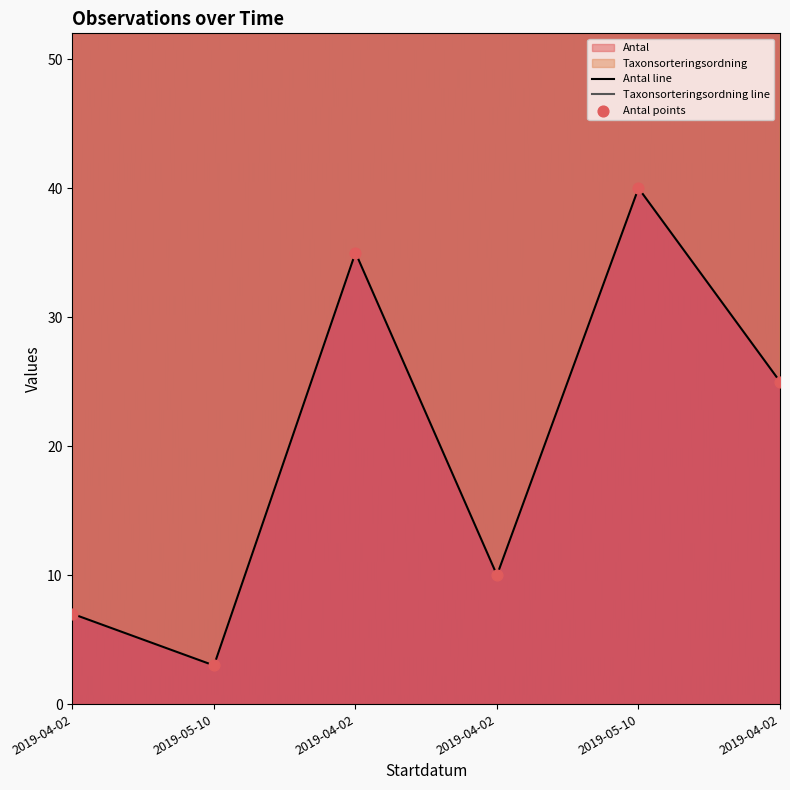

Approximately how many times larger is the value at 2019-05-10 compared to 2019-04-02?

1.1